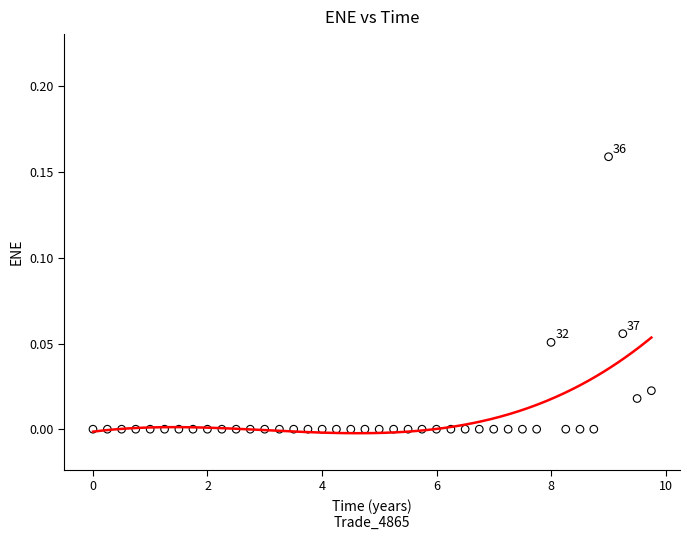

What is the range of X values (max minus min)?

9.8